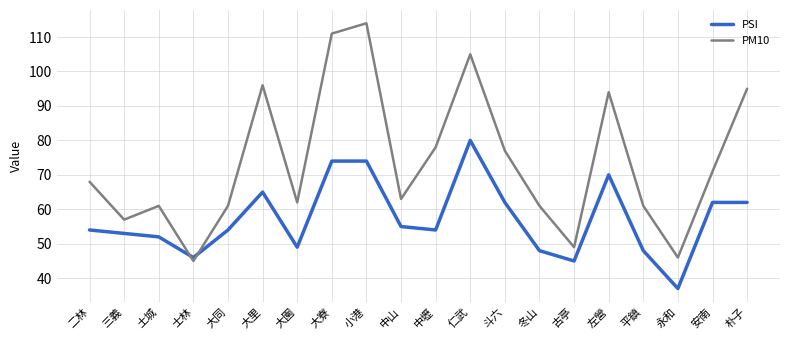

At which label is PM10 closest to 79?

中壢